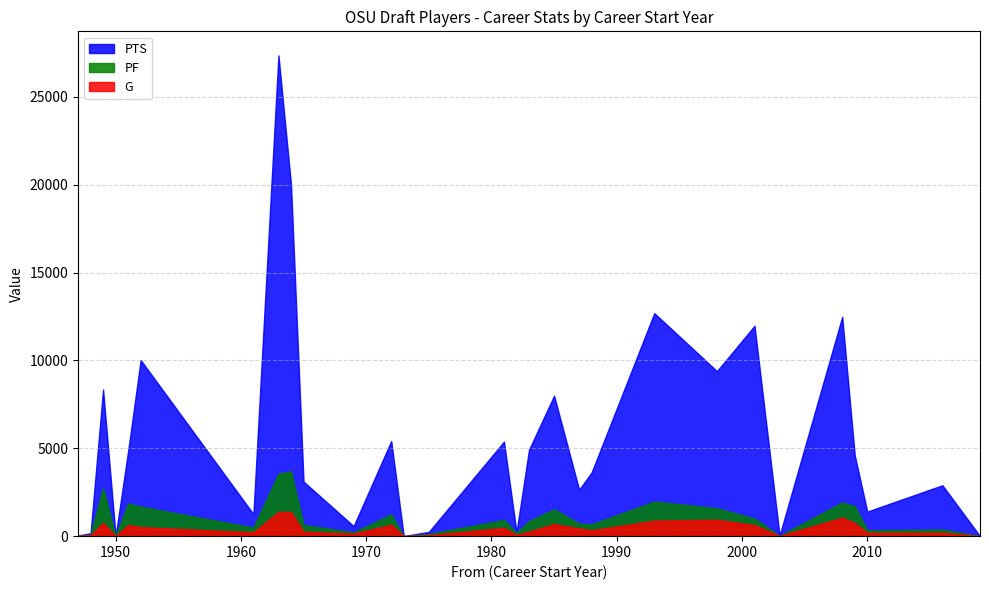

Rank the series by their maximum value, from highest to lowest.

PTS, PF, G